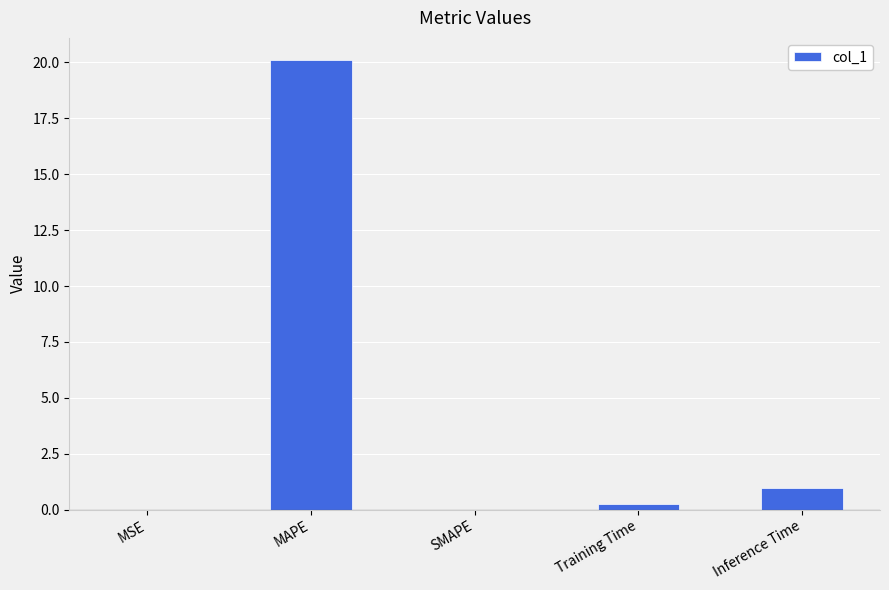

Count the number of data series in this chart.

1